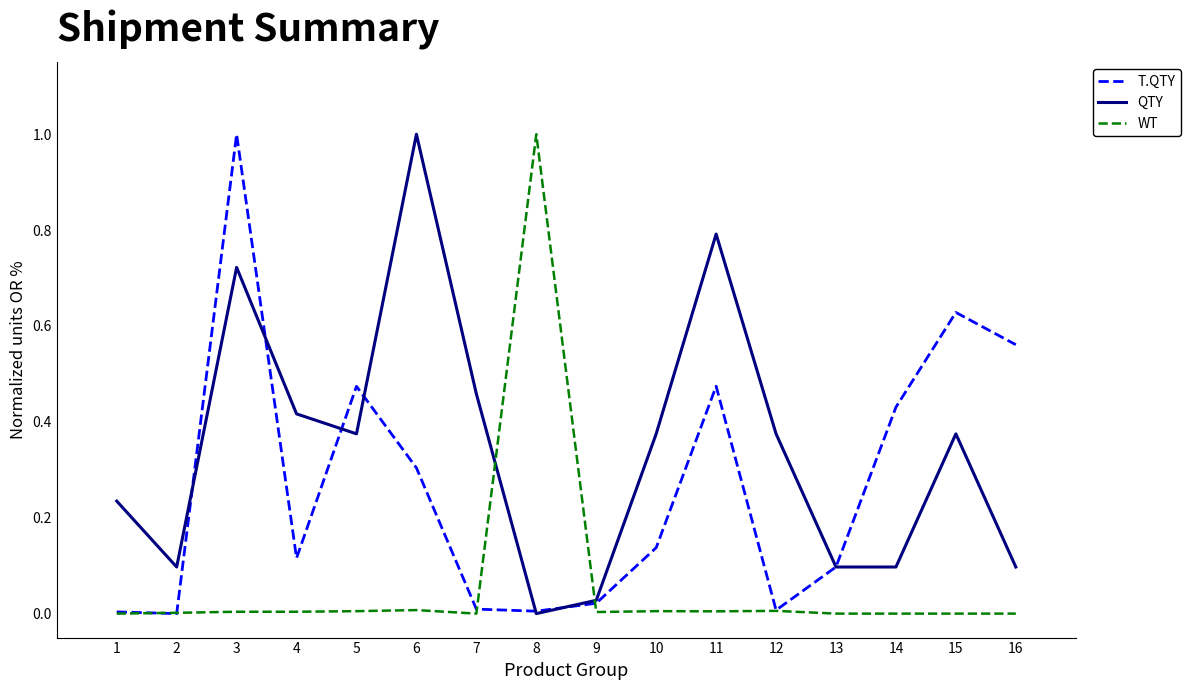

List the series in order of their overall mean, highest first.

QTY, T.QTY, WT